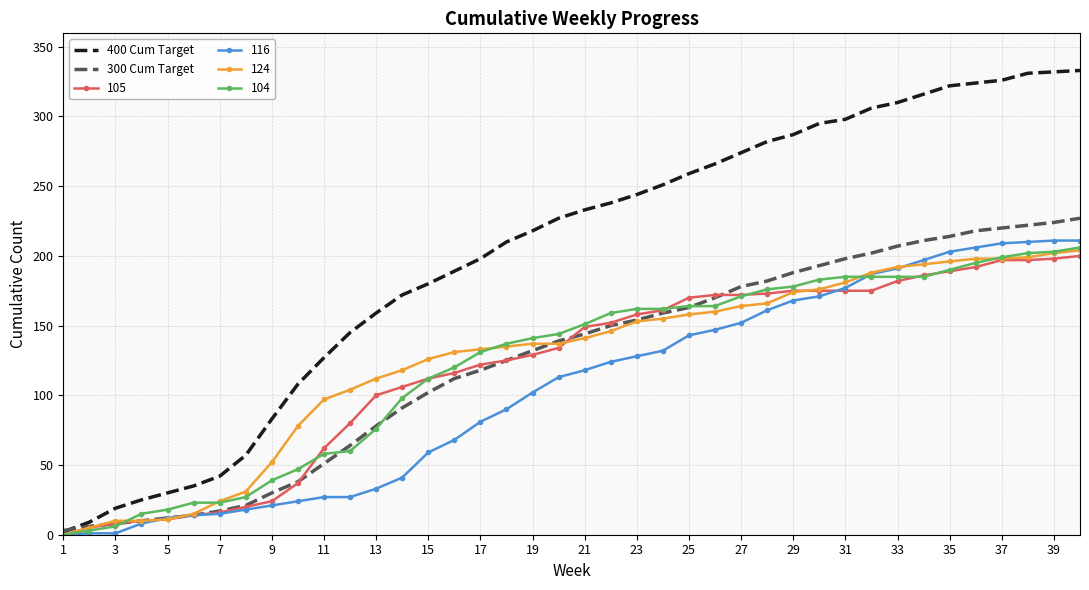

Which series has the largest range (max minus min)?

400 Cum Target